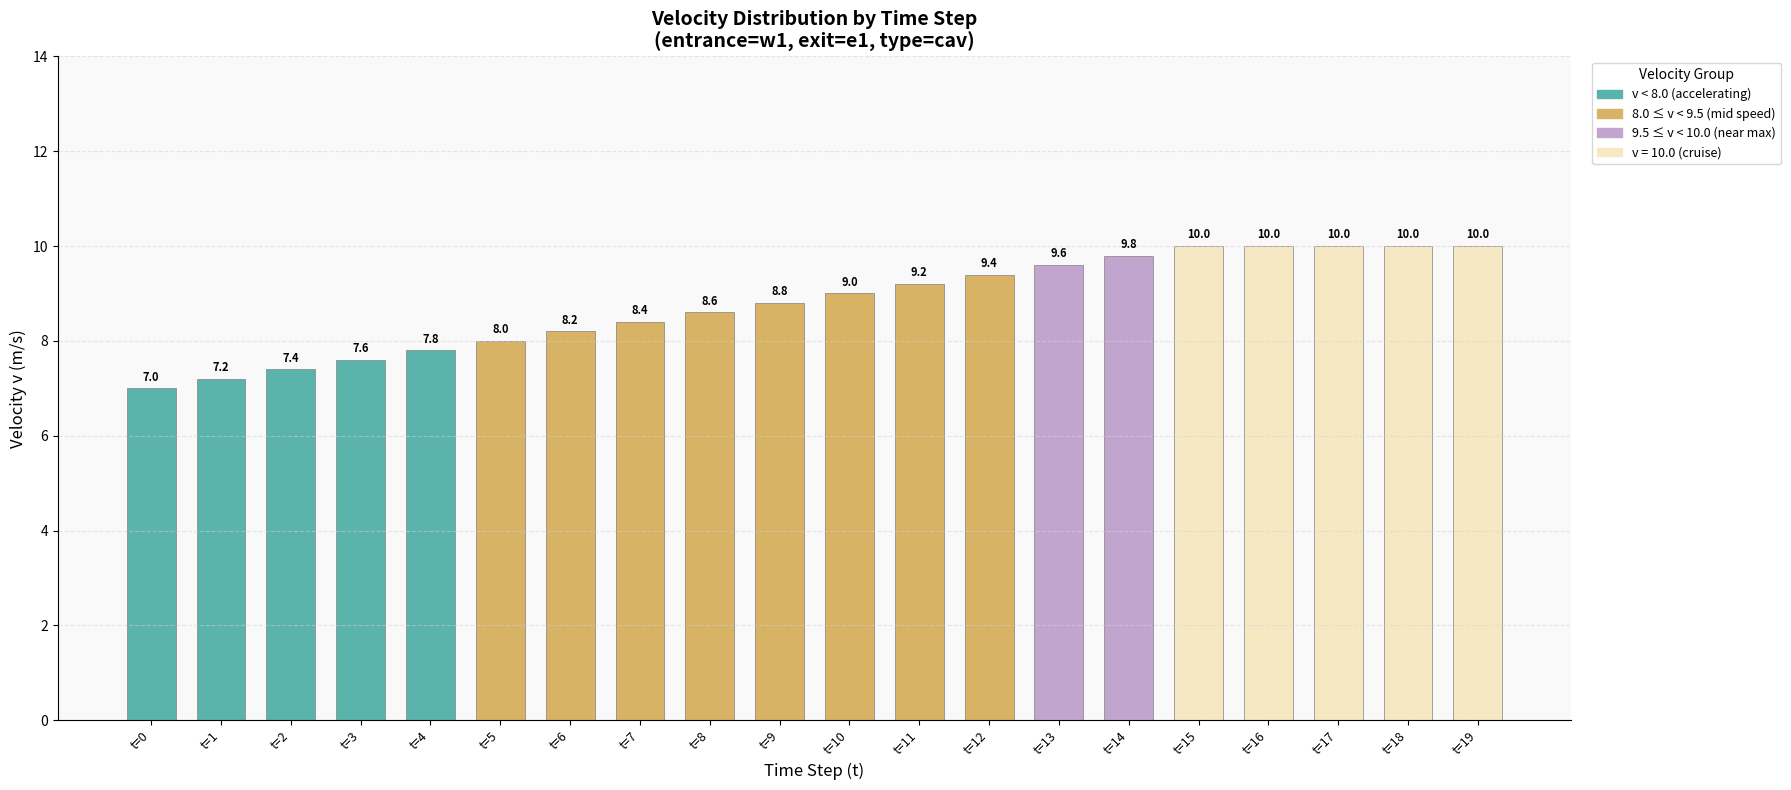

Which category has the lowest value across all series?

t=0